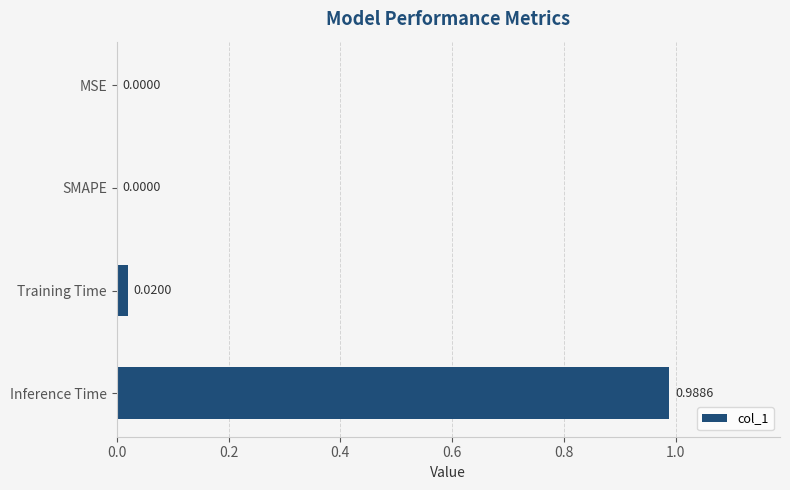

What is the change in value from MSE to Inference Time?

+1.0